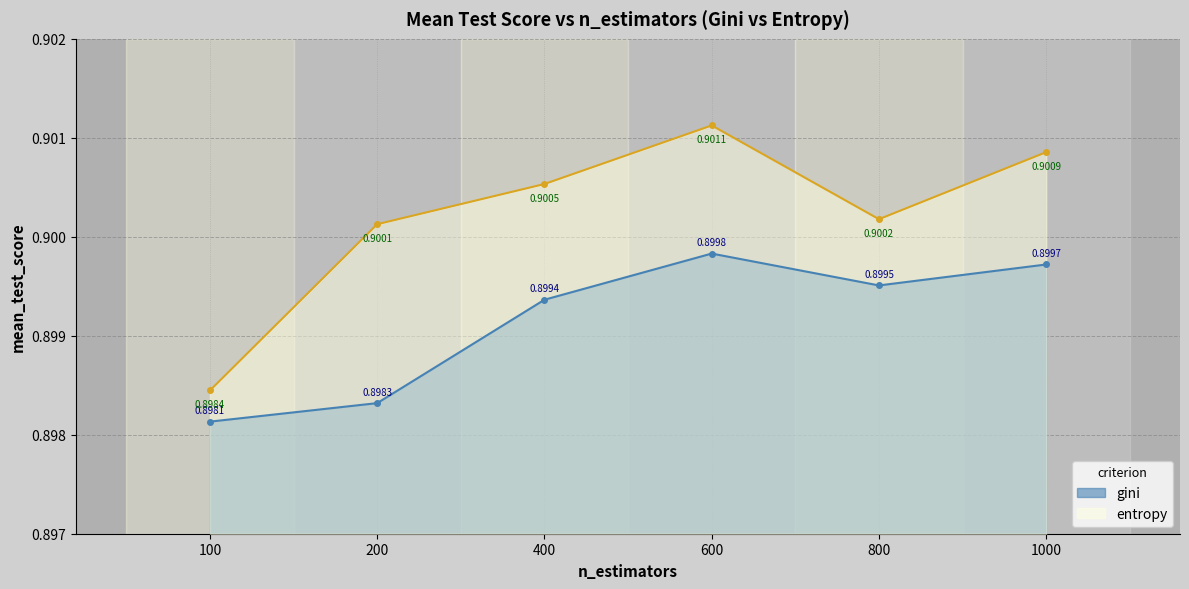

List the series in order of their overall mean, lowest first.

gini, entropy